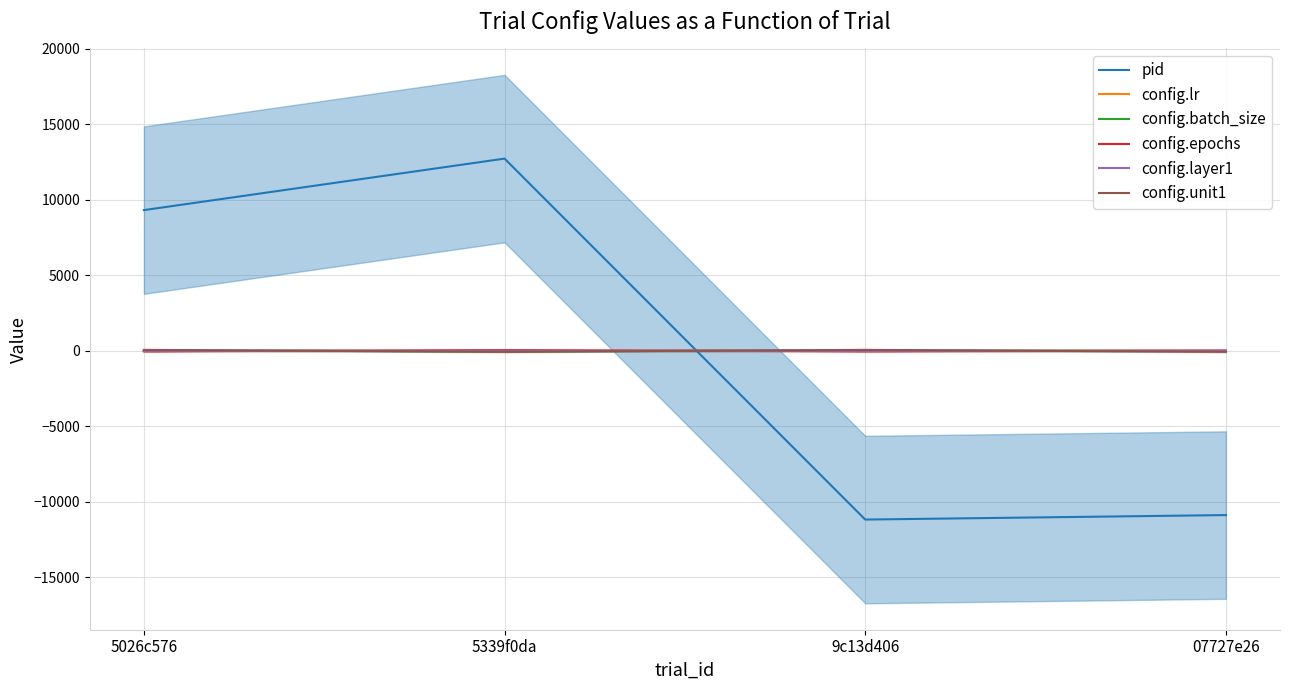

Is the value of config.lr at 5339f0da greater than the value of config.batch_size at 5339f0da?

Yes